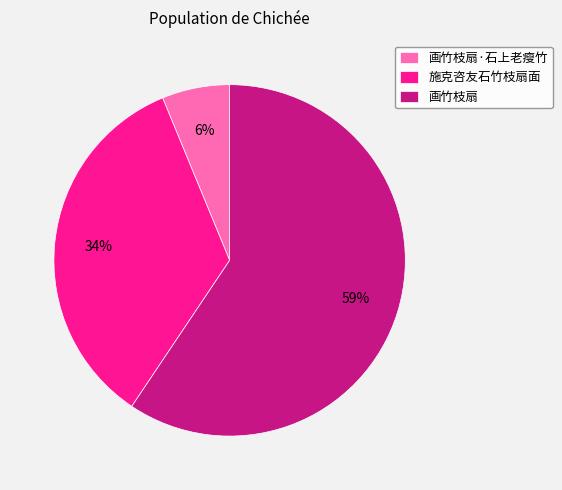

Which has a higher value, 画竹枝扇 or 施克咨友石竹枝扇面?

画竹枝扇